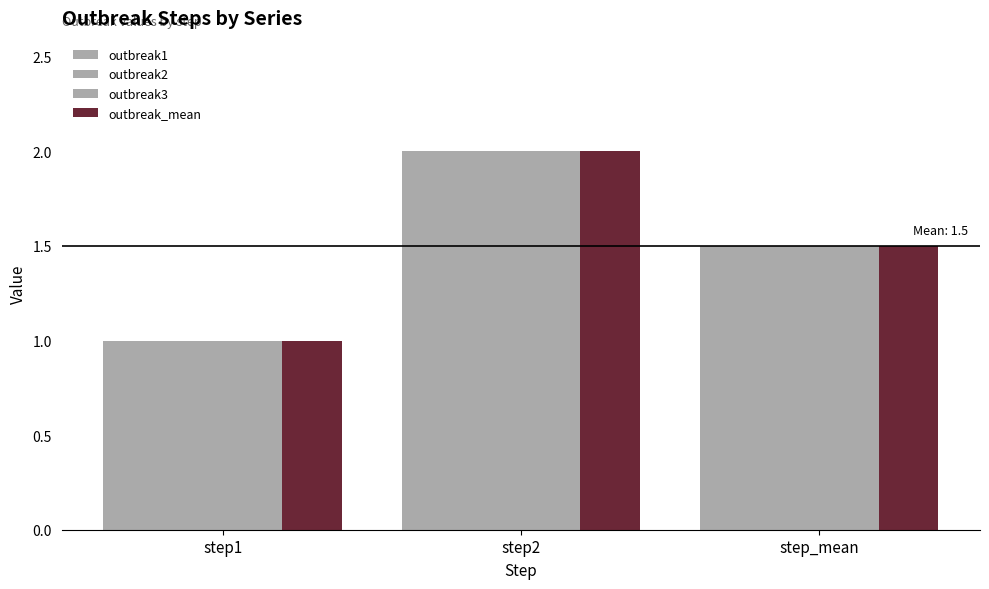

Does the chart contain stacked bars?

No